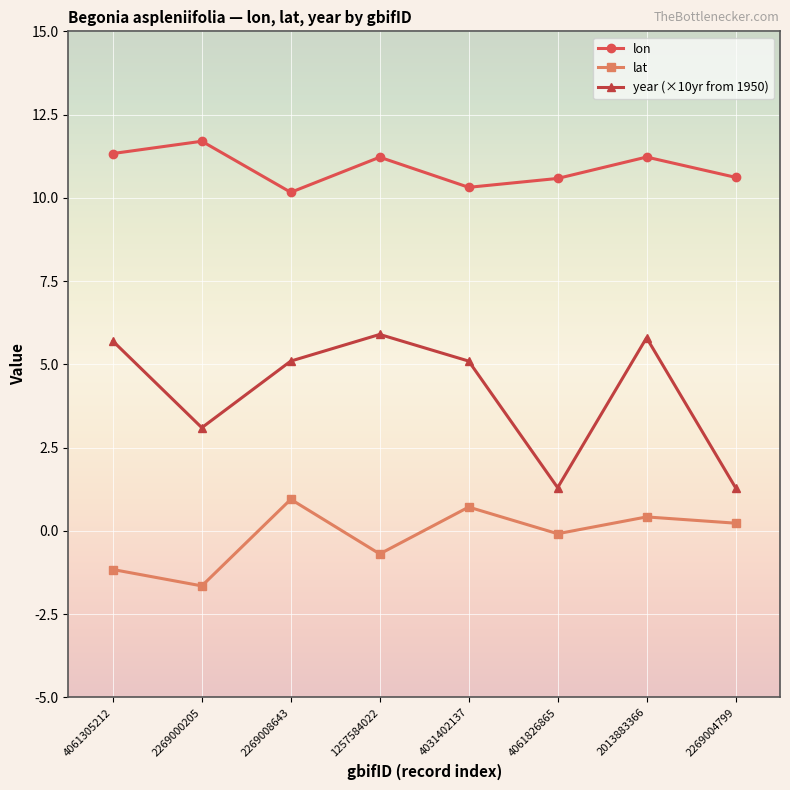

True or false: year (×10yr from 1950) and lat cross at least once.

False